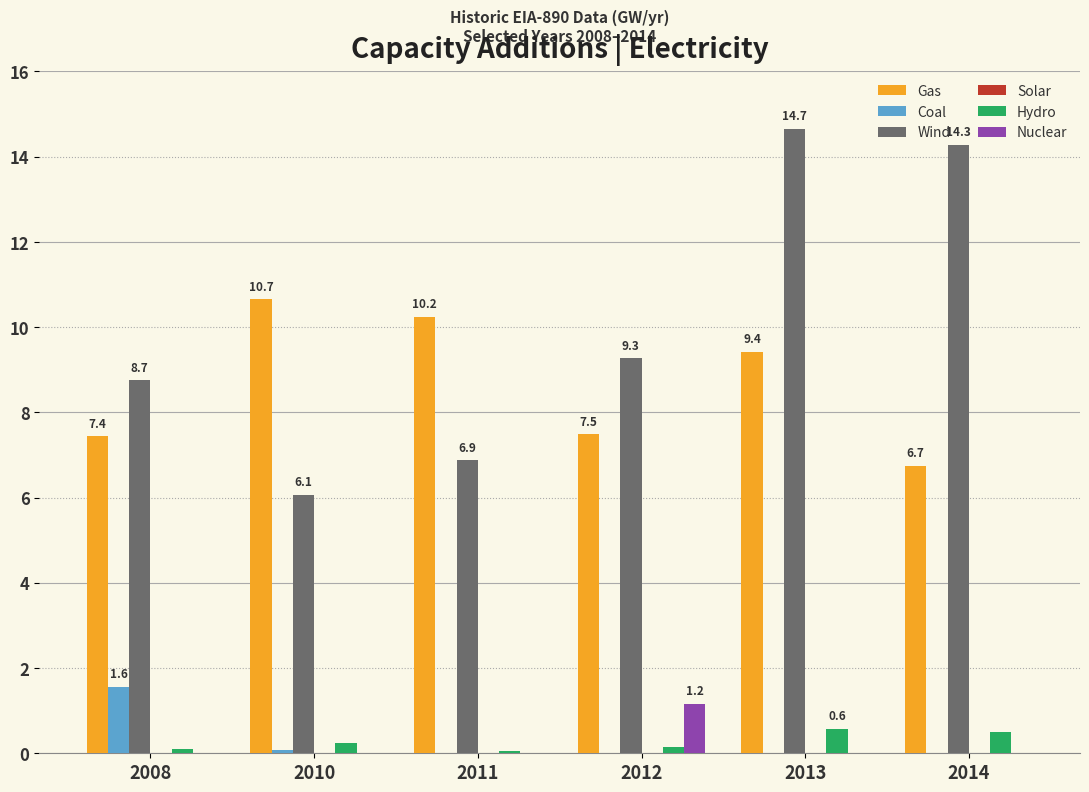

What is the approximate value of Coal at 2008?

1.6